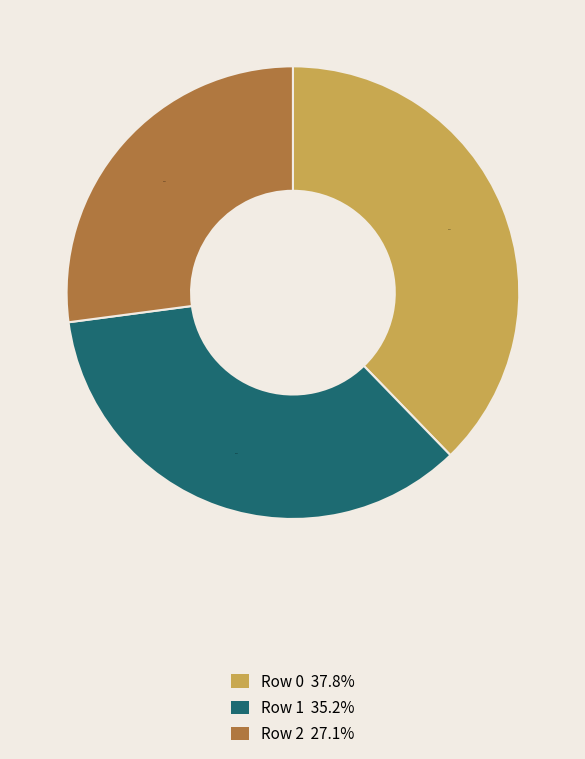

Rank the categories by value from lowest to highest.

Row 2, Row 1, Row 0